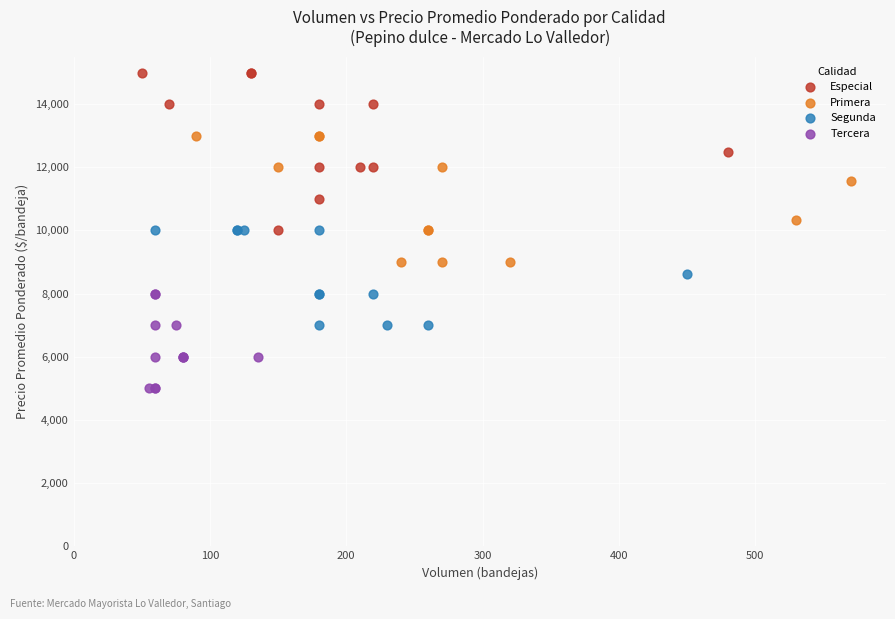

Which series has the widest spread of Y values?

Especial